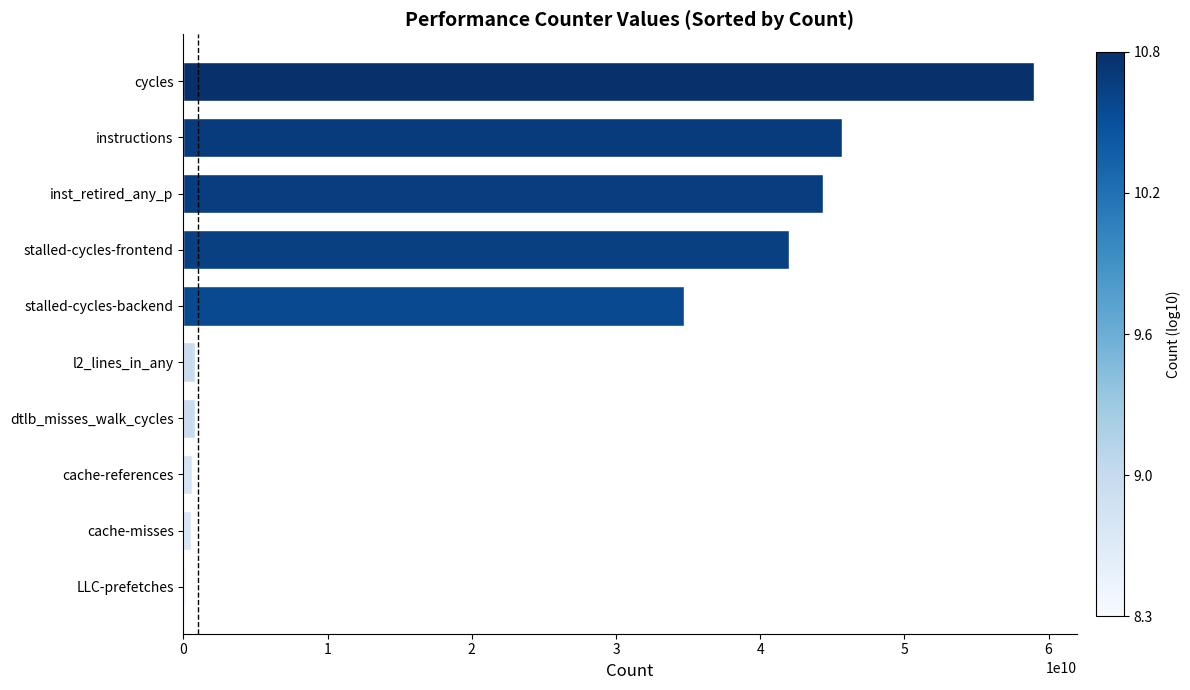

Where is the data nearest to the value 29613533570?

stalled-cycles-backend